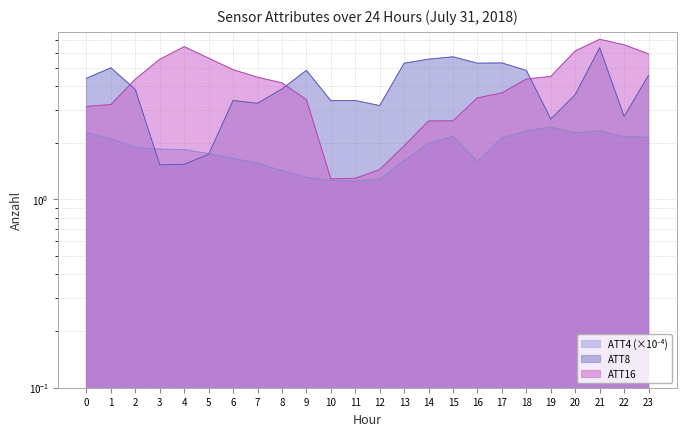

What is the total value across all series at 14?

10.2